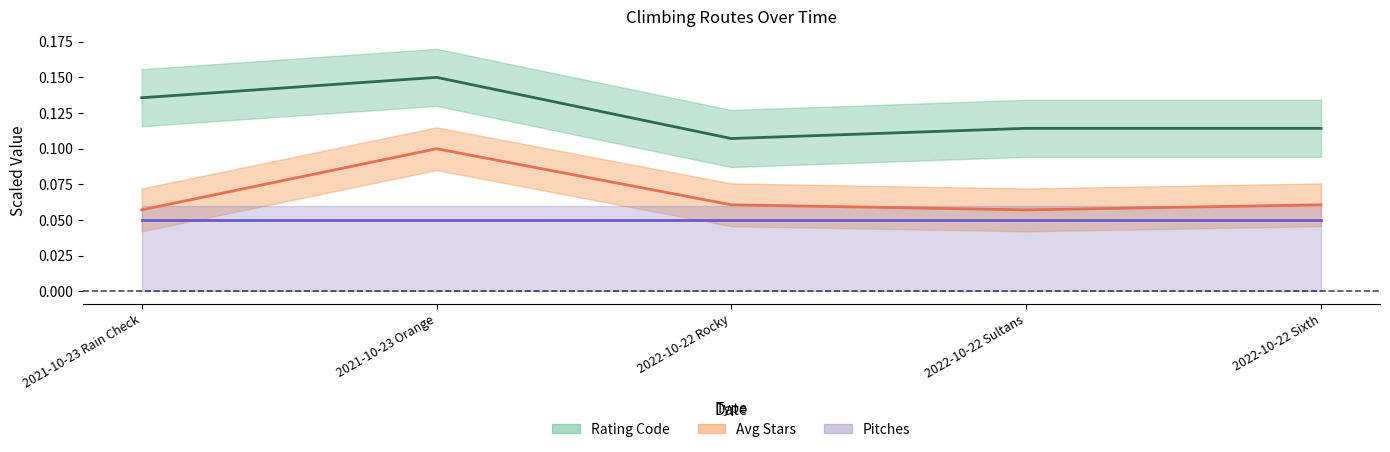

True or false: Rating Code and Avg Stars intersect in this chart.

False